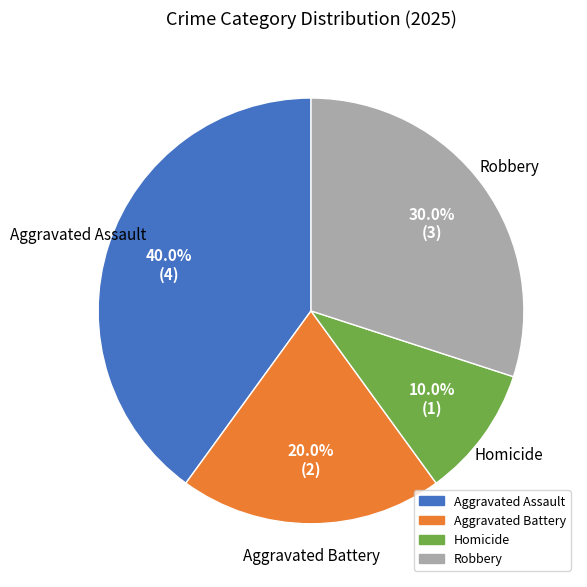

Count the number of slices in the pie.

4